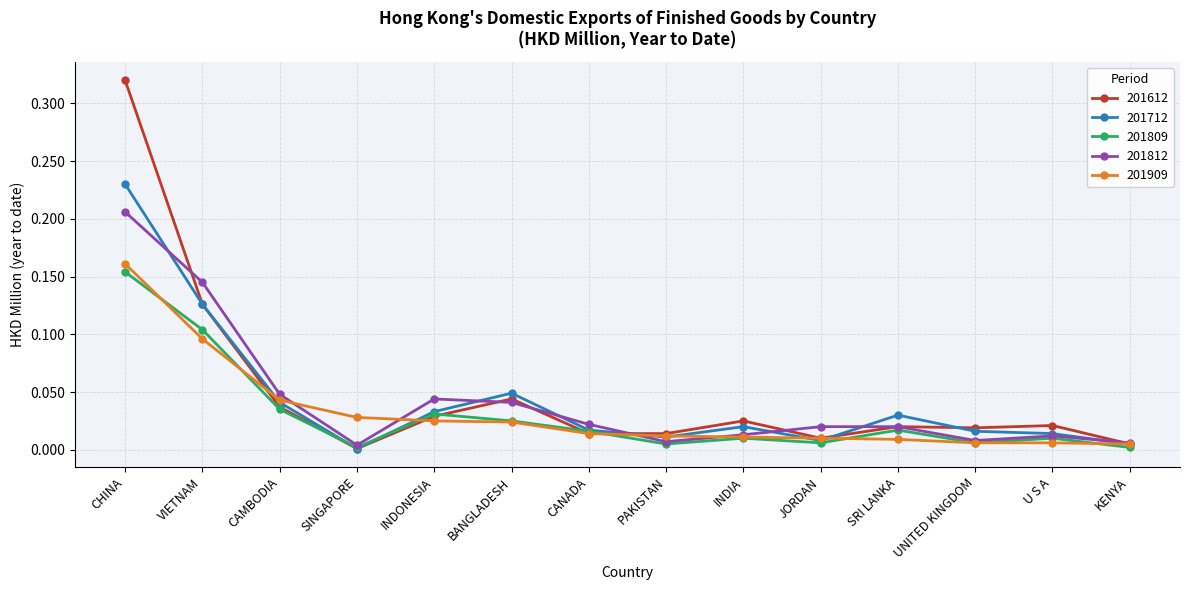

What is the sum of all 201809 values?

0.4